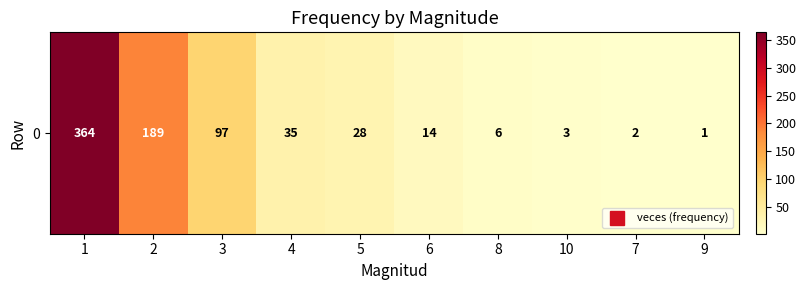

What is the average value?

74